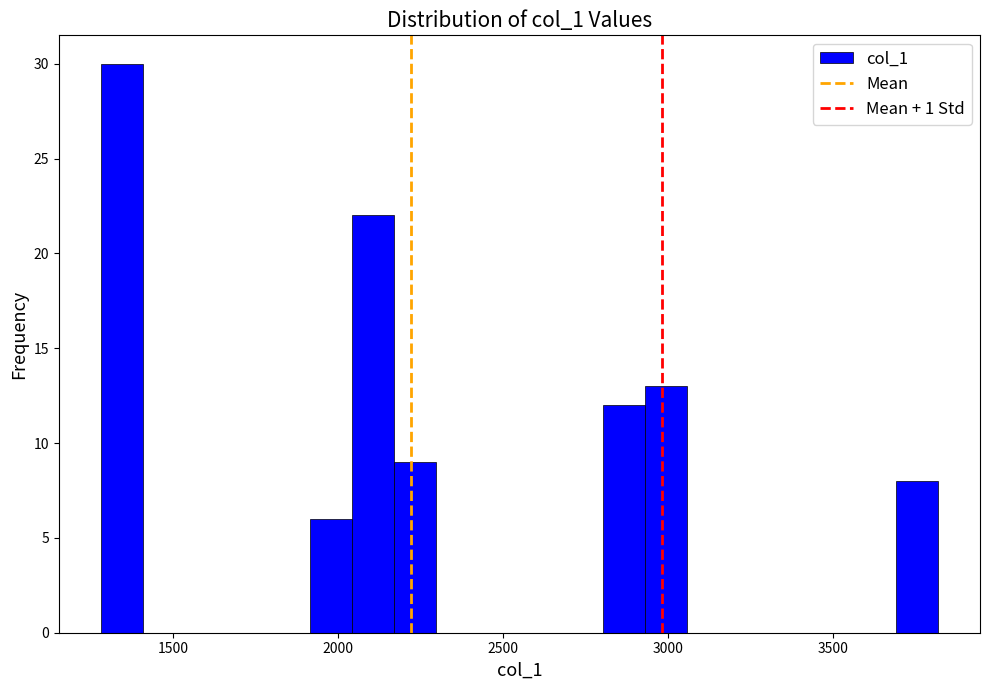

Around what value on the x-axis is the tallest bar? Give the approximate position of its centre, as read against the axis.

1350